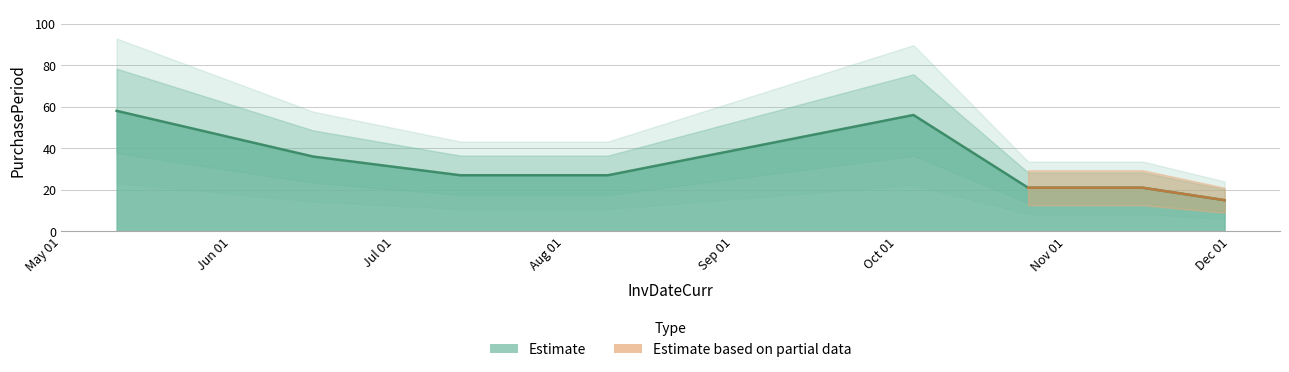

How many values exceed 27?

3